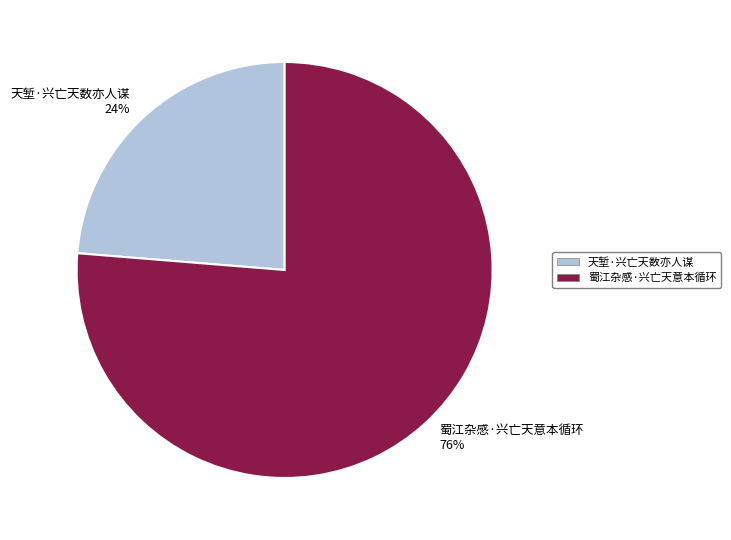

Rank the categories by value from highest to lowest.

蜀江杂感·兴亡天意本循环, 天堑·兴亡天数亦人谋